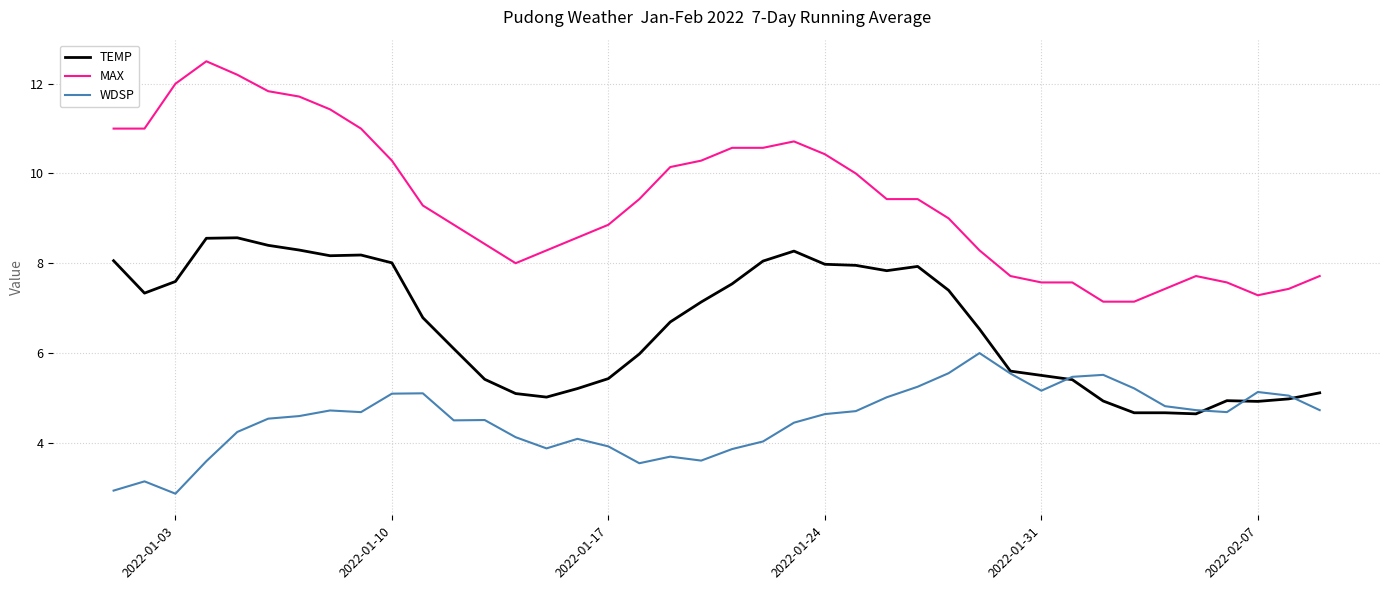

Is this an area chart (filled region under the line)?

No